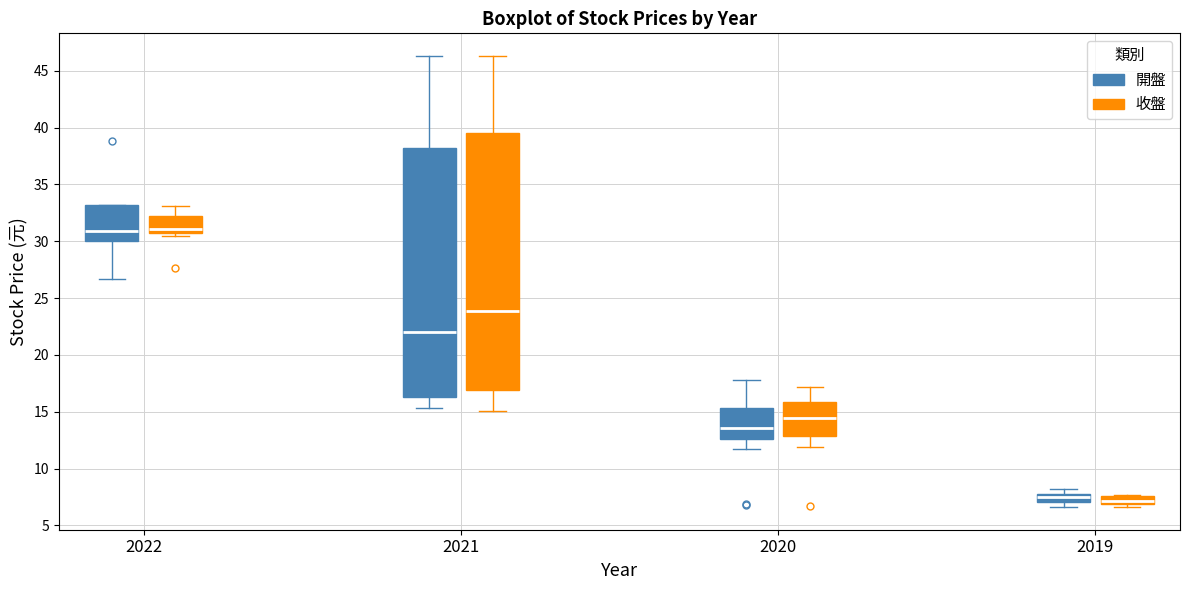

Where does the median line of the box for 2019 (開盤) sit on the y-axis? The values are not printed on the chart, so give them approximately, as read against the axis.

7.5